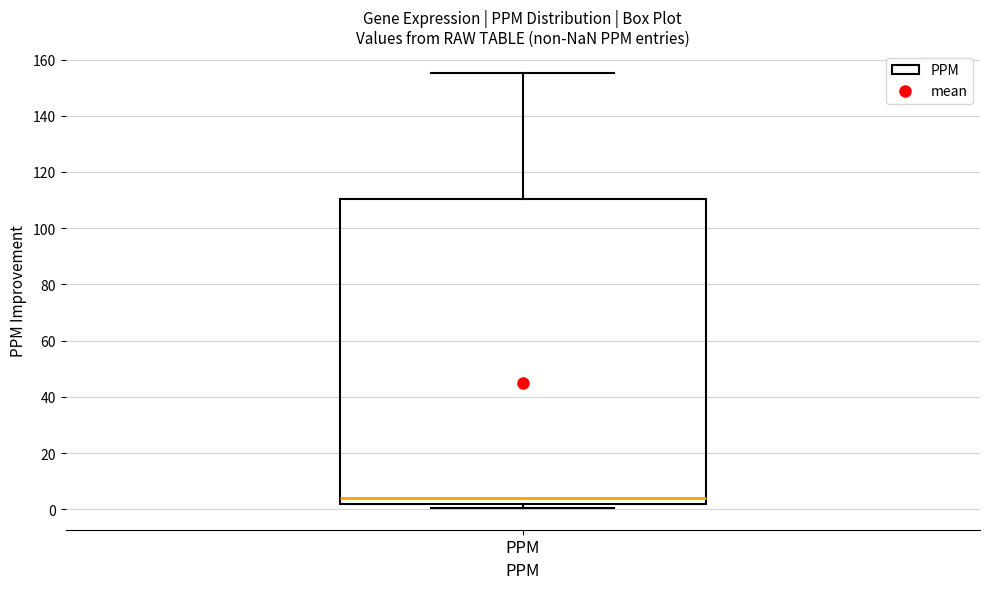

Read this box plot against the y-axis: the position of the median line, the range covered by the box, and the ends of both whiskers. The values are not printed on the chart, so give them approximately, as read against the axis.

median 4, box 2 to 110, whiskers 0 to 156